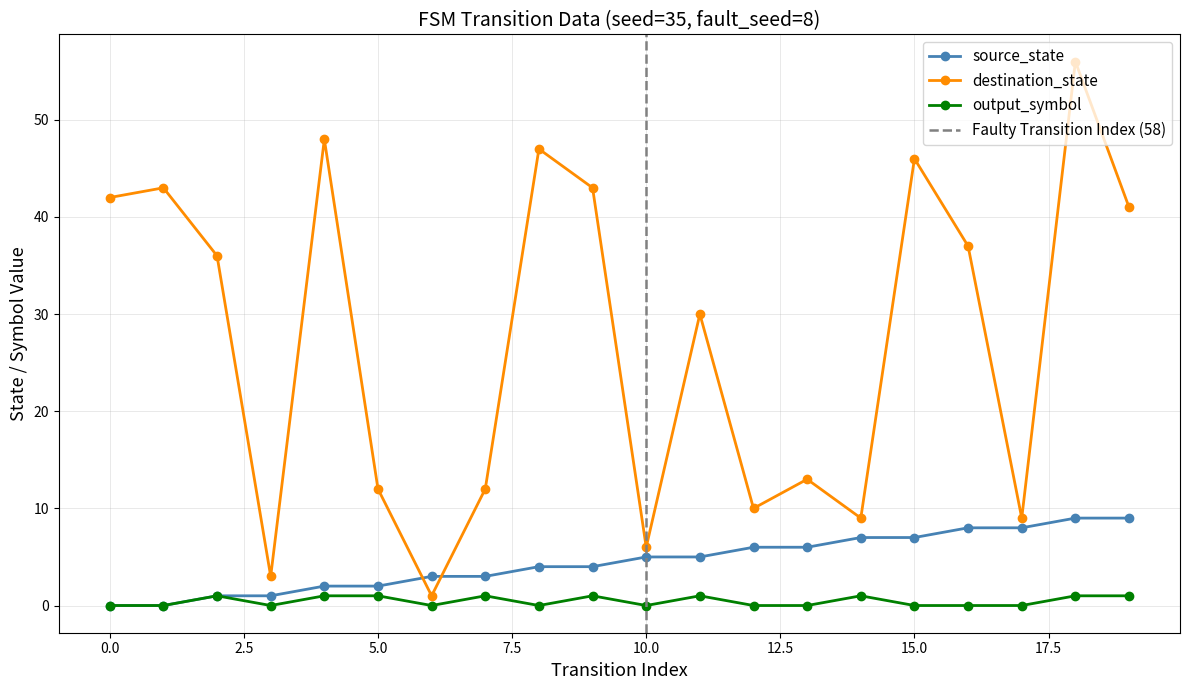

Reading left to right, what are all the values shown in this chart?

source_state: 0	0	1	1	2	2	3	3	4	4	5	5	6	6	7	7	8	8	9	9
destination_state: 42	43	36	3	48	12	1	12	47	43	6	30	10	13	9	46	37	9	56	41
output_symbol: 0	0	1	0	1	1	0	1	0	1	0	1	0	0	1	0	0	0	1	1